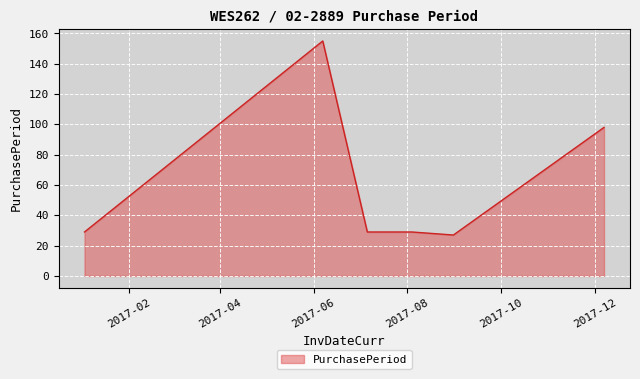

Does the chart have visible grid lines?

Yes